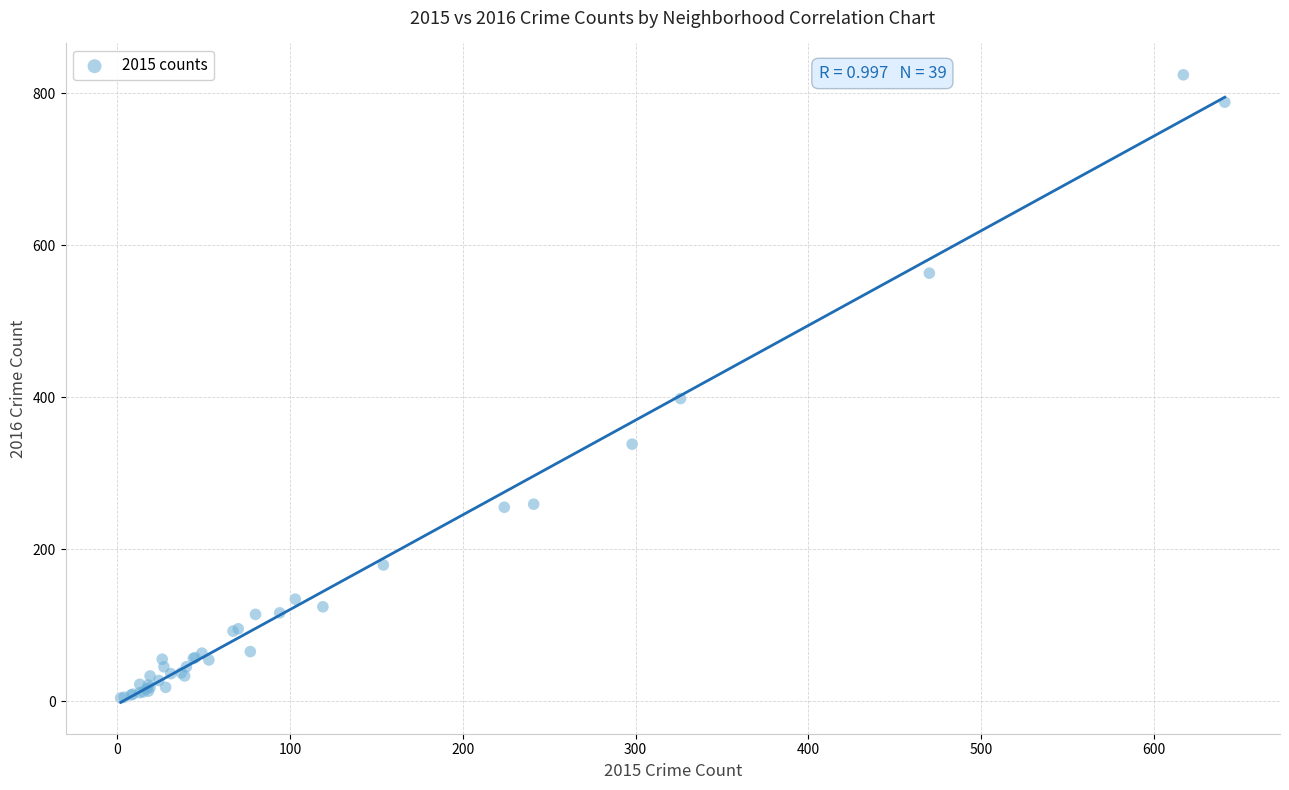

What Y value in the scatter plot is closest to 414?

398